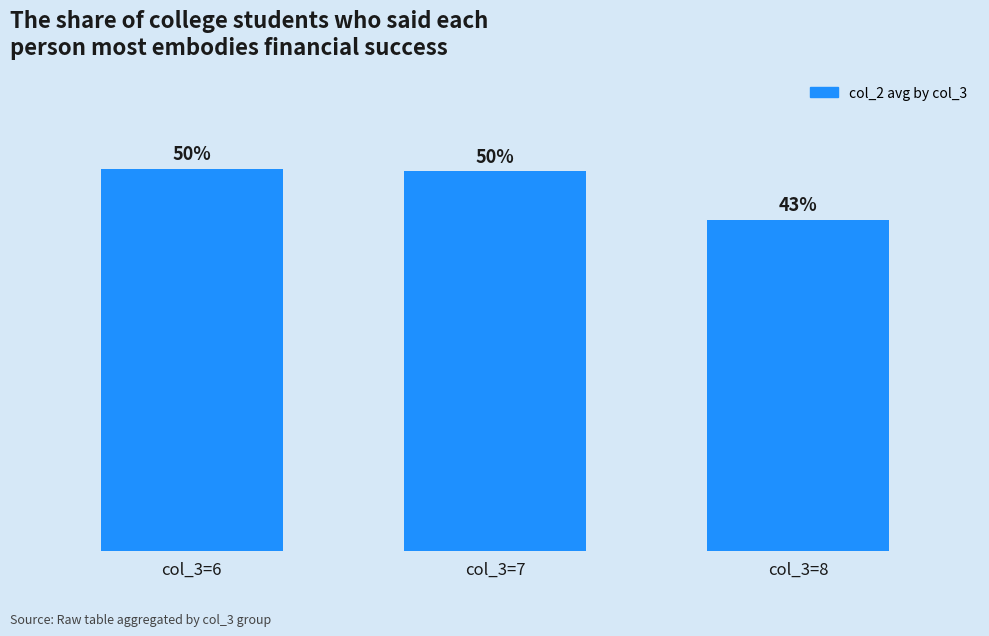

Which has a higher value, col_3=6 or col_3=8?

col_3=6